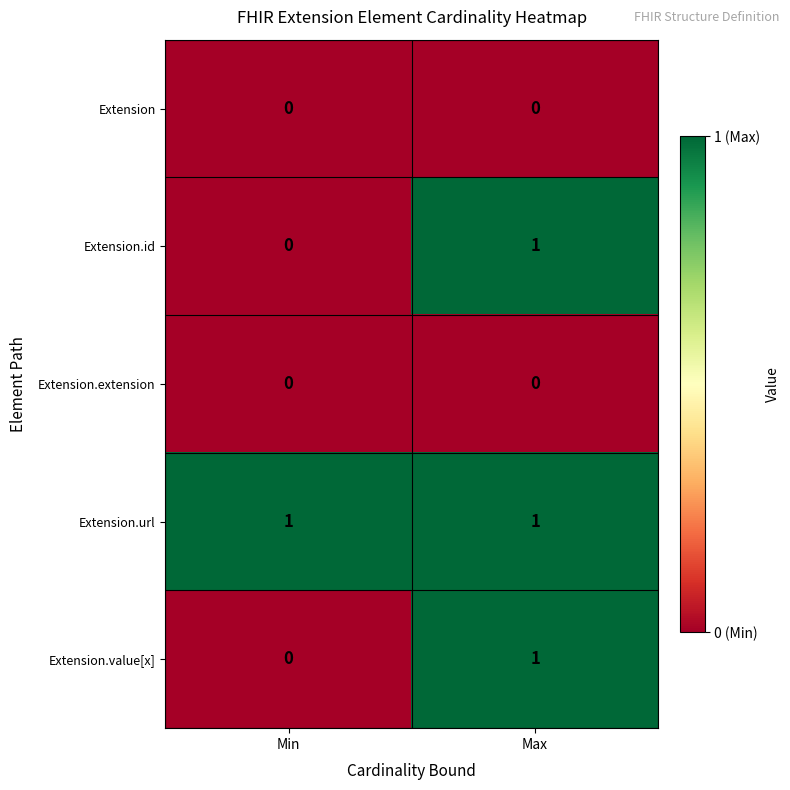

True or false: Extension.value[x] has a value of 0 at Min.

True